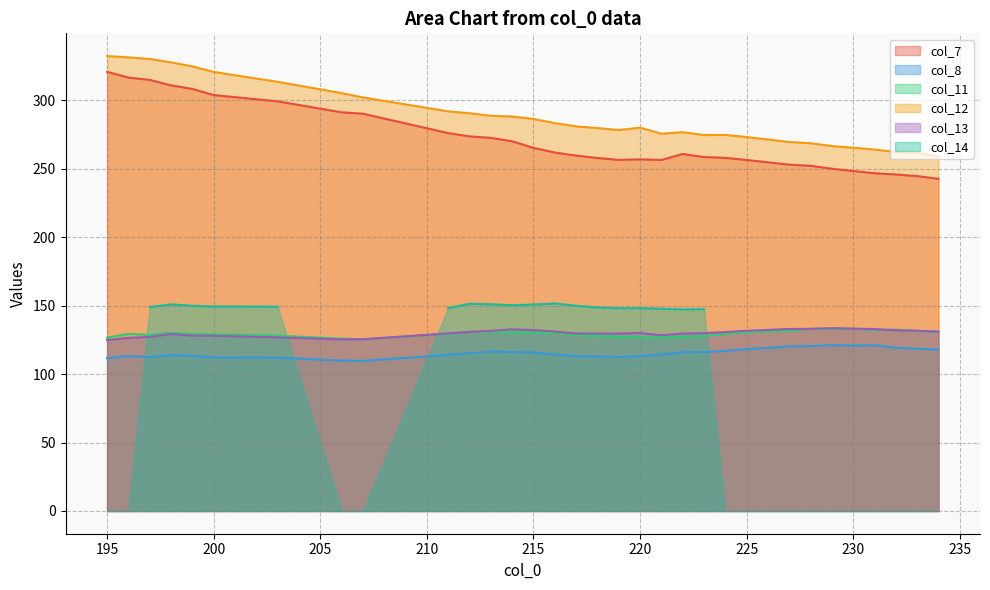

Which series has the largest total across all categories?

col_12